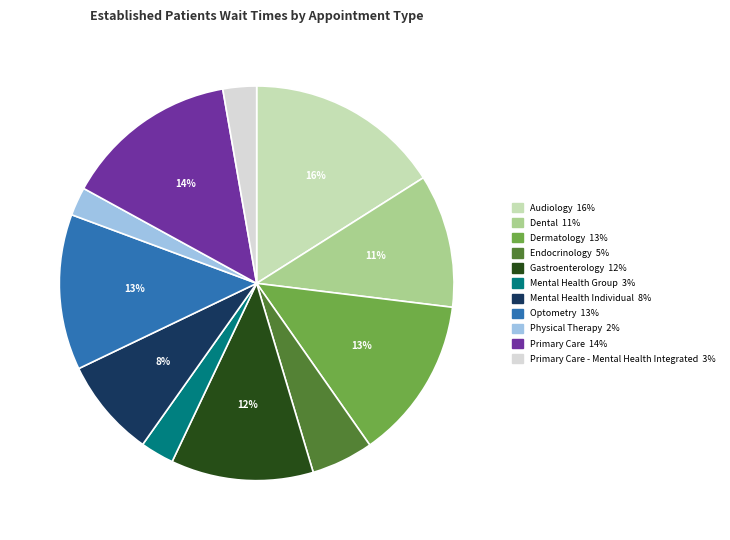

Is there any slice that represents more than half of the pie?

No